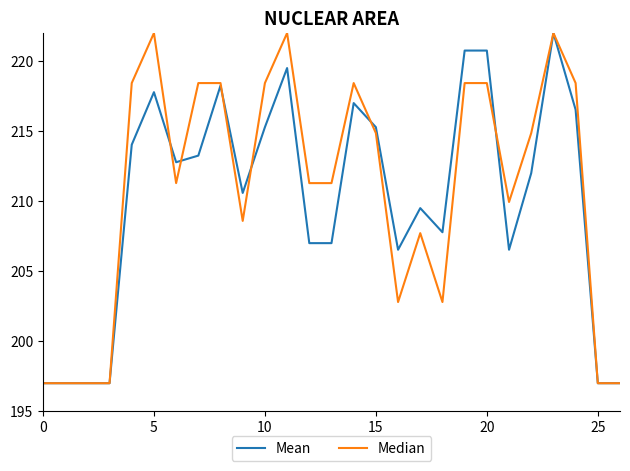

How many lines are shown in the chart?

2